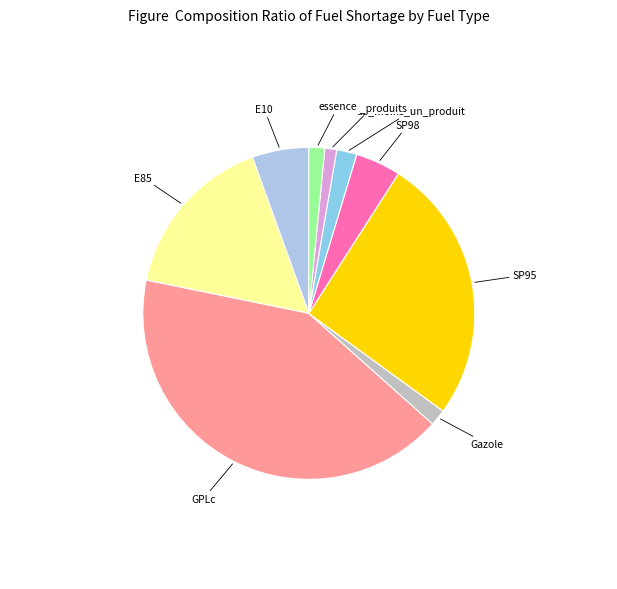

Does any single category account for the majority?

No